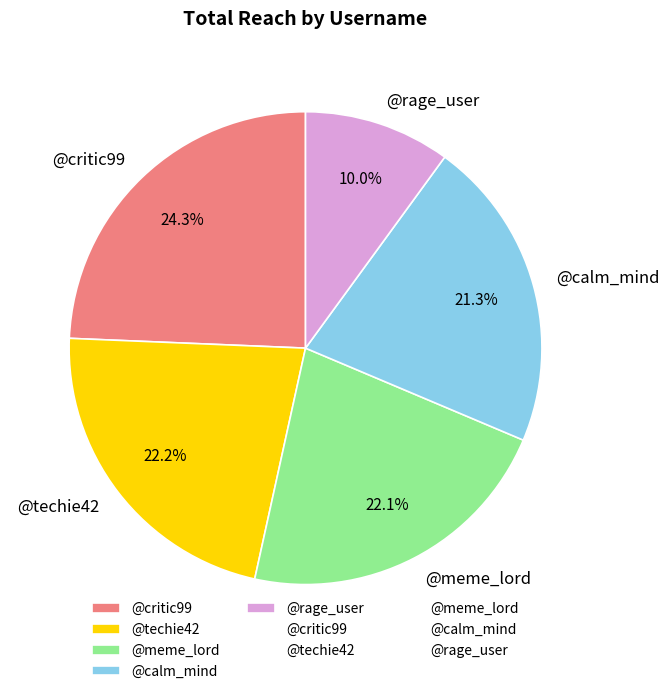

Which has a higher value, @rage_user or @critic99?

@critic99